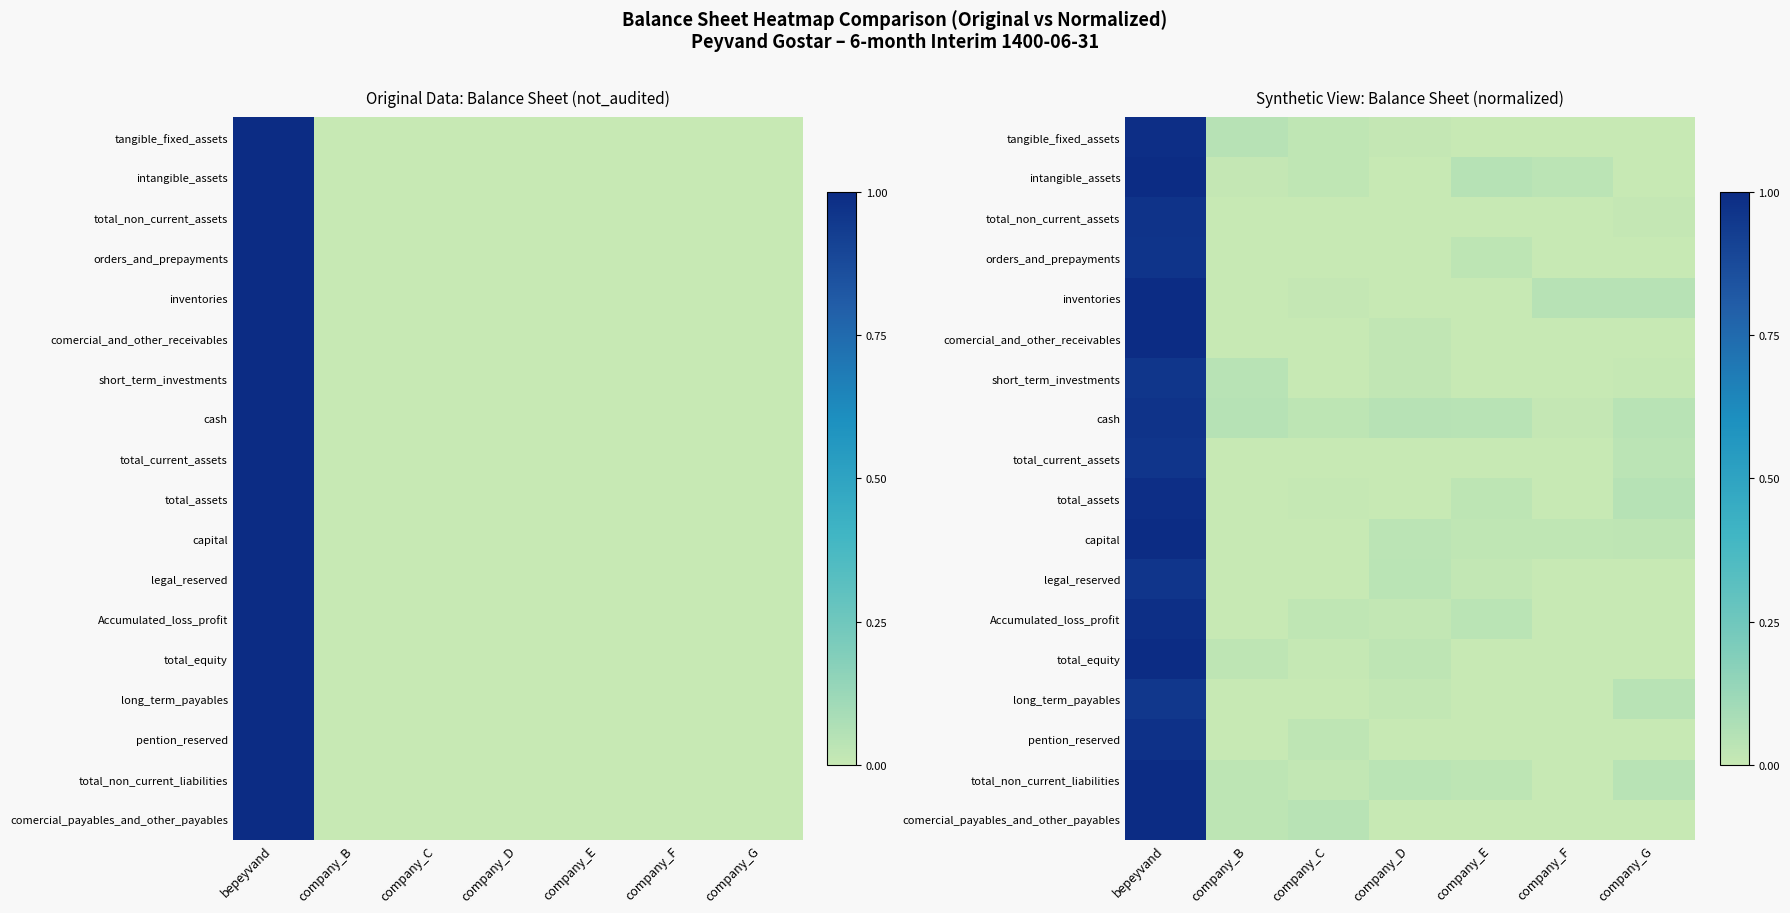

What is the difference between the maximum and minimum values in the total_non_current_liabilities series?

1.0